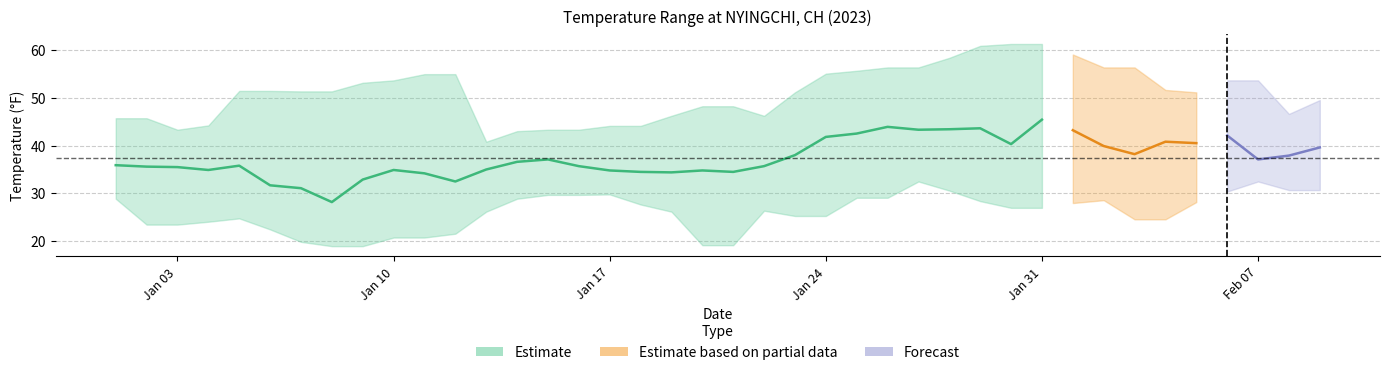

True or false: TEMP has more than 2 interior local peaks.

True